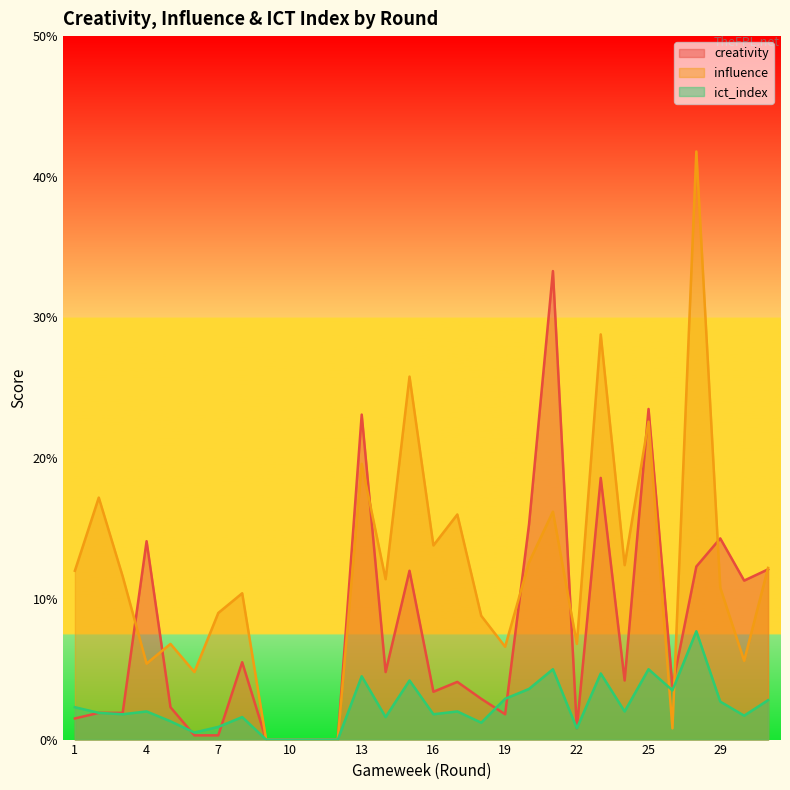

List the series in order of their peak value, highest first.

influence, creativity, ict_index